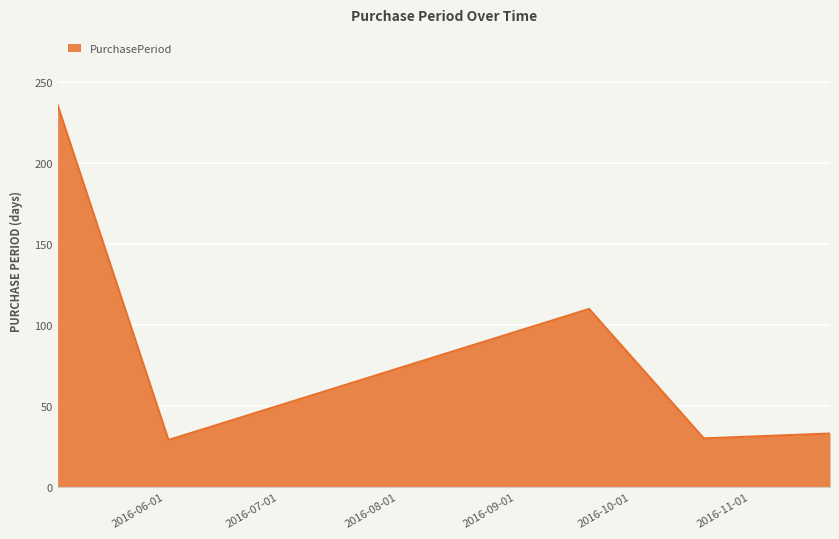

How many interior local valleys (lower than both neighbors) does the data have?

2